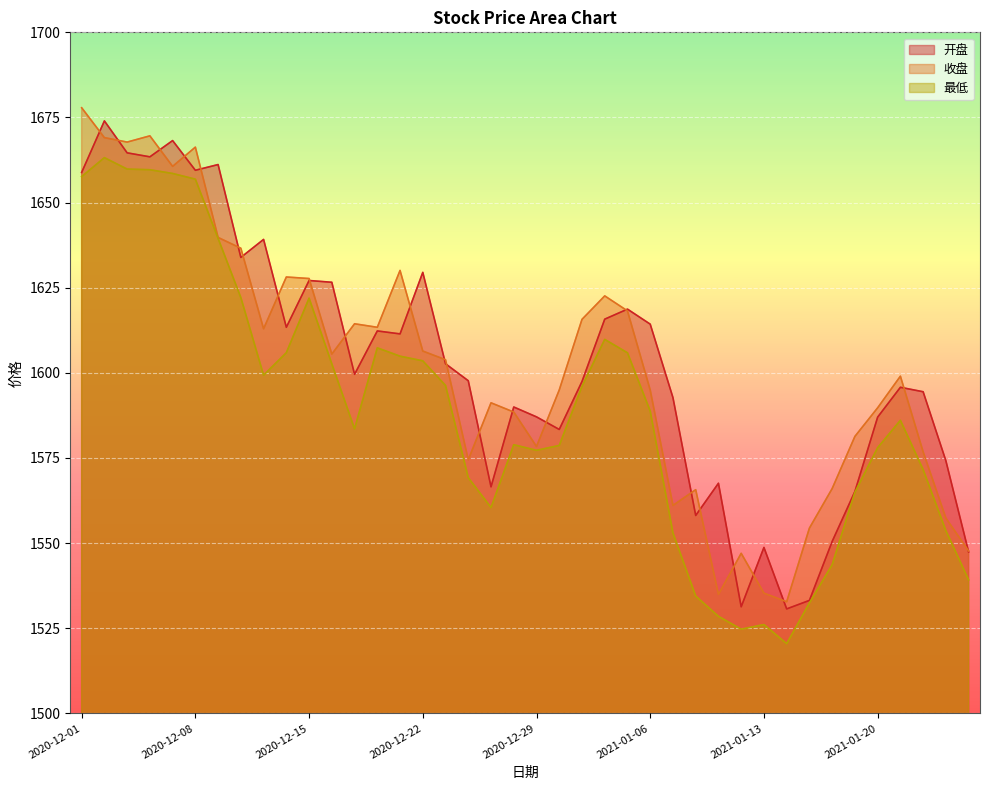

How many data points in 开盘 are above 1599?

20